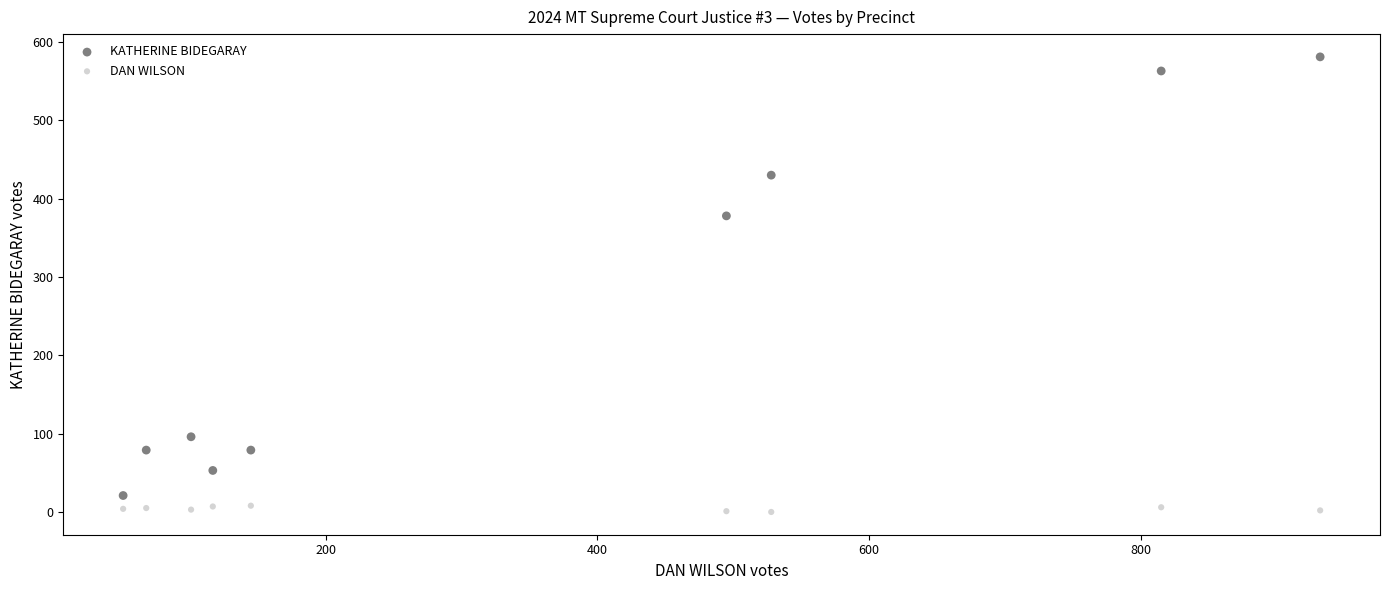

Across all data points, what is the range of X values (max minus min)?

881